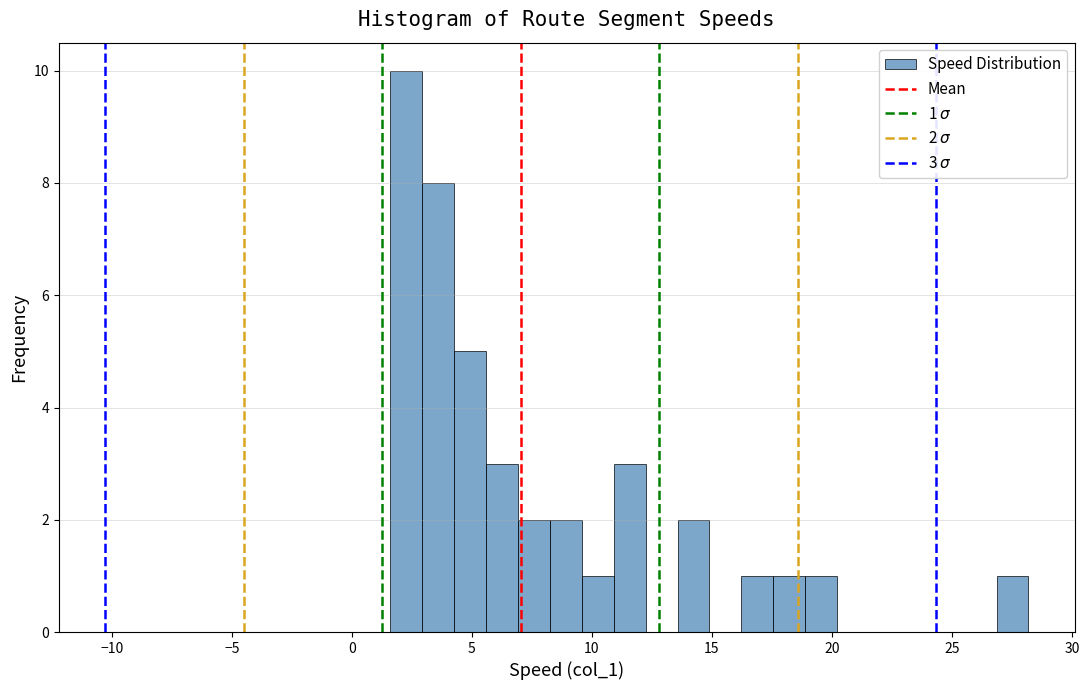

Around what value on the x-axis is the tallest bar? Give the approximate position of its centre, as read against the axis.

2.5